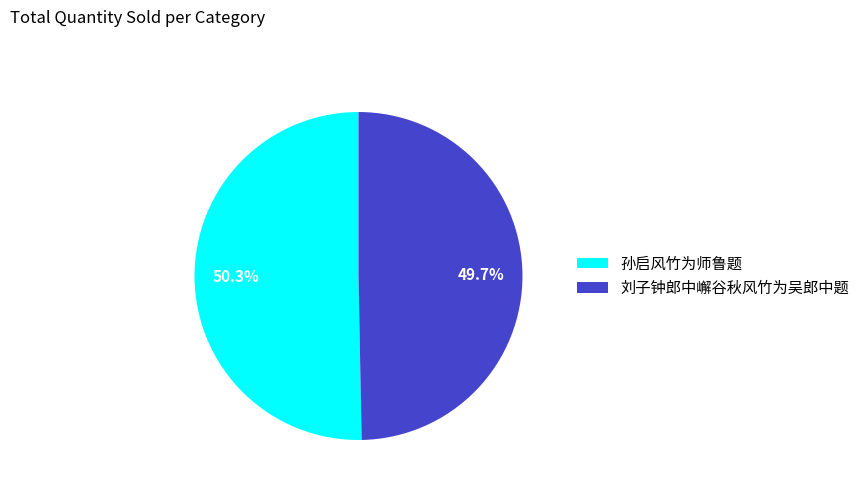

Is 孙启风竹为师鲁题 the majority of the pie?

Yes